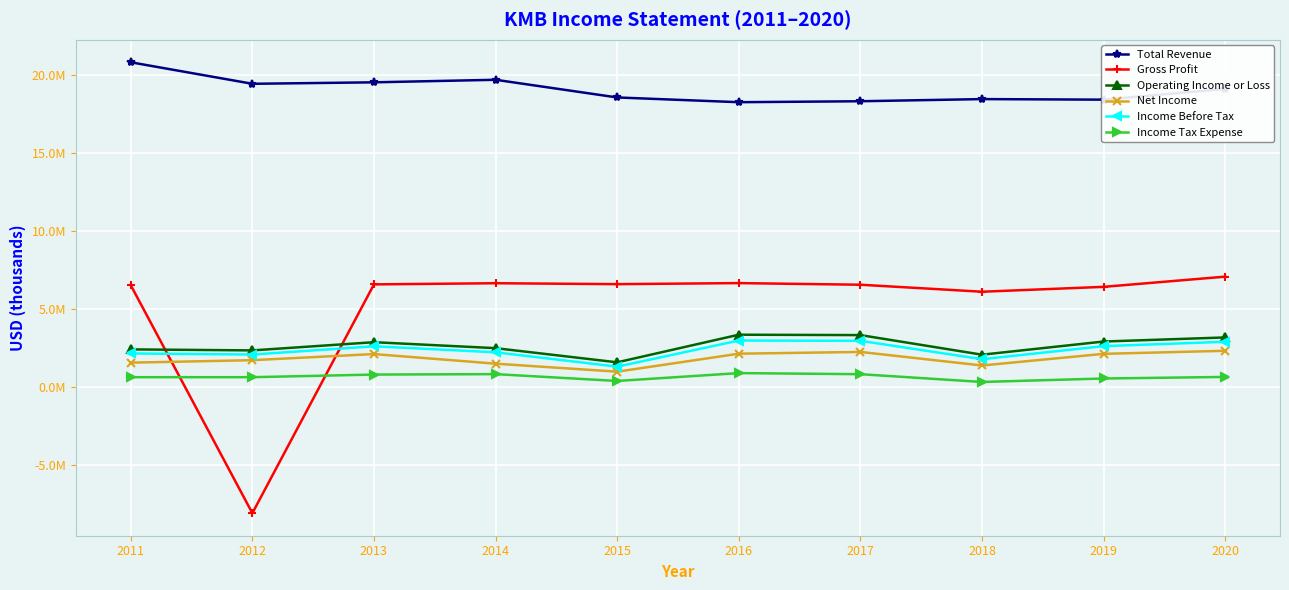

Reading right to left, list all the values displayed in this chart.

Total Revenue: 2020=19140000	2019=18450000	2018=18486000	2017=18348000	2016=18287000	2015=18591000	2014=19724000	2013=19561000	2012=19467000	2011=20846000
Gross Profit: 2020=7105000	2019=6451000	2018=6138000	2017=6587000	2016=6691000	2015=6624000	2014=6683000	2013=6609000	2012=-8057000	2011=6559000
Operating Income or Loss: 2020=3208000	2019=2946000	2018=2102000	2017=3358000	2016=3383000	2015=1613000	2014=2521000	2013=2903000	2012=2377000	2011=2442000
Net Income: 2020=2352000	2019=2157000	2018=1410000	2017=2278000	2016=2166000	2015=1013000	2014=1526000	2013=2142000	2012=1750000	2011=1591000
Income Before Tax: 2020=2930000	2019=2650000	2018=1813000	2017=2991000	2016=3009000	2015=1335000	2014=2255000	2013=2641000	2012=2110000	2011=2183000
Income Tax Expense: 2020=676000	2019=576000	2018=354000	2017=852000	2016=922000	2015=418000	2014=856000	2013=828000	2012=660000	2011=660000